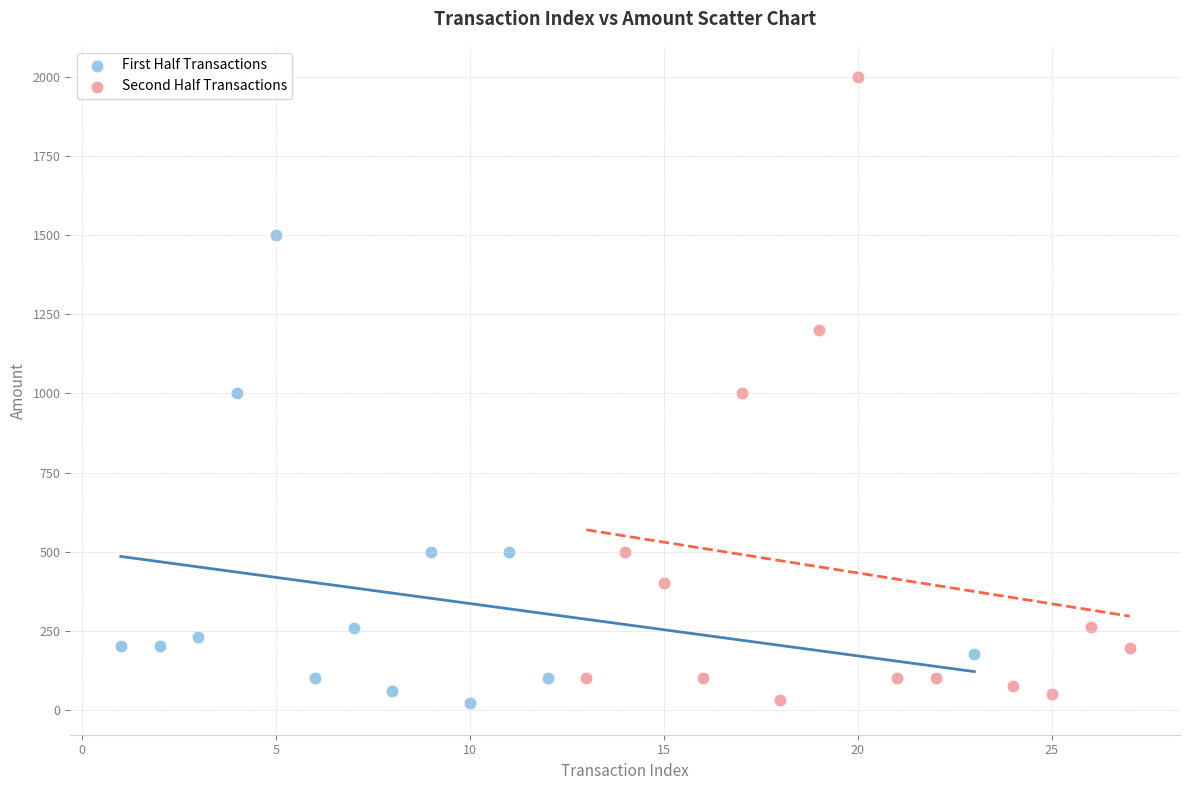

Which series has the widest spread of Y values?

Second Half Transactions